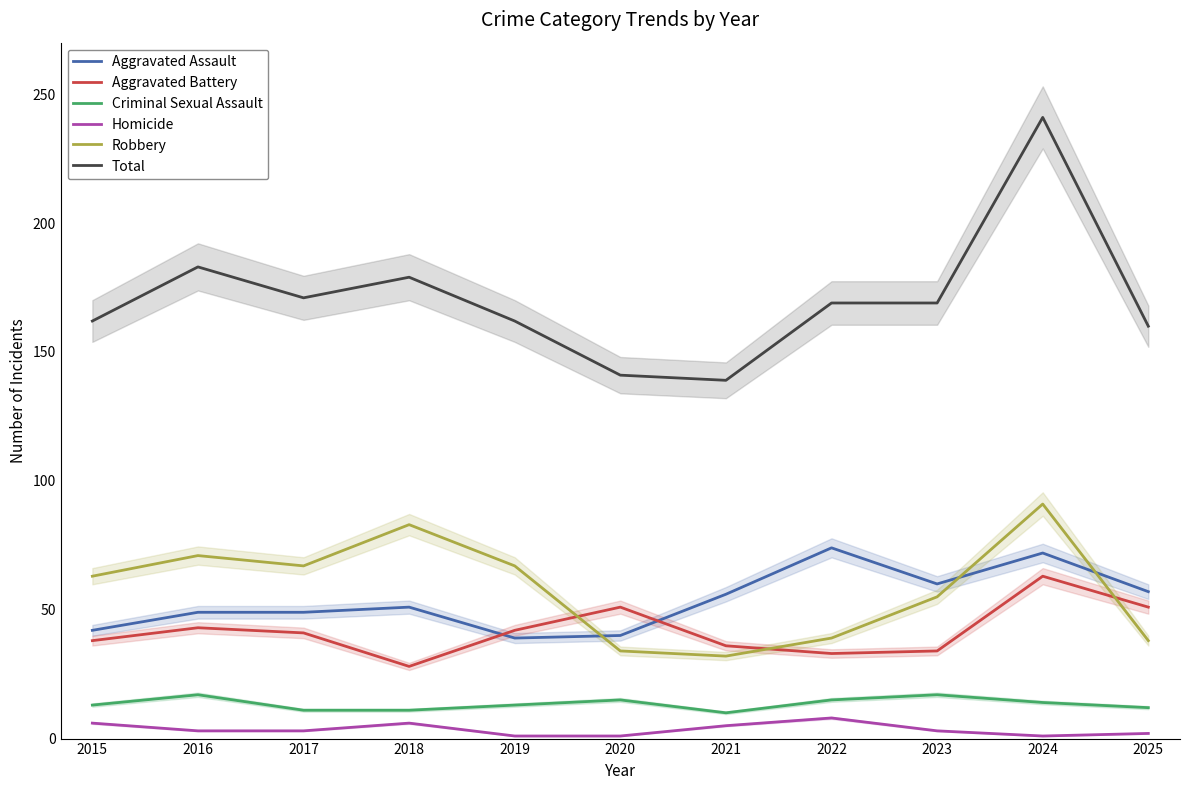

Rank the series at 2018 from highest to lowest value.

Total, Robbery, Aggravated Assault, Aggravated Battery, Criminal Sexual Assault, Homicide